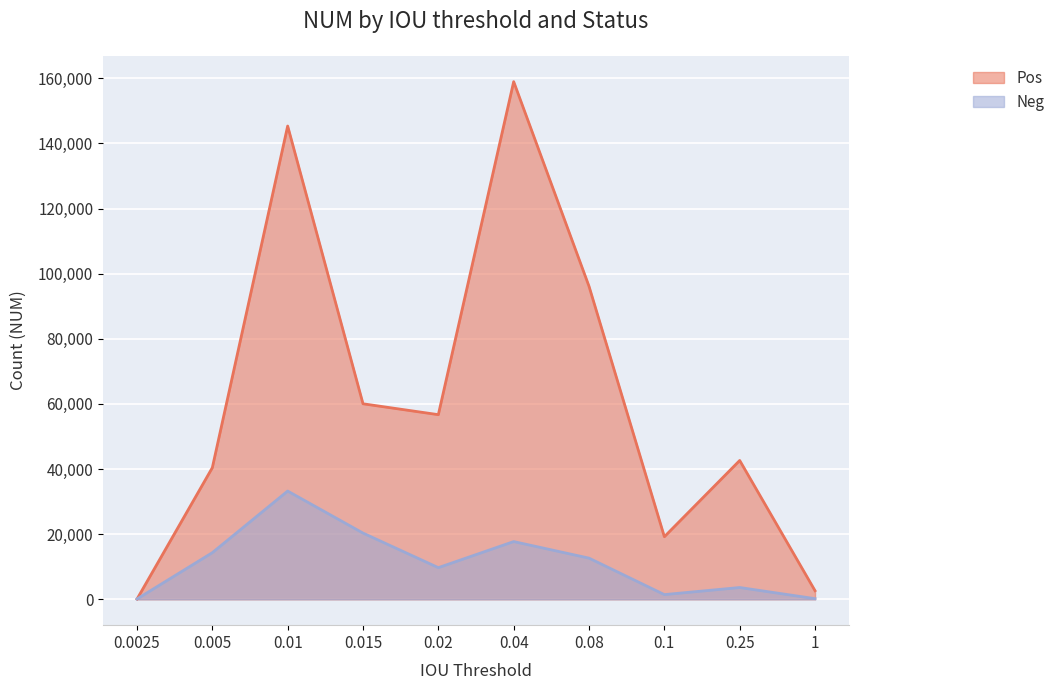

True or false: Neg and Pos intersect in this chart.

True